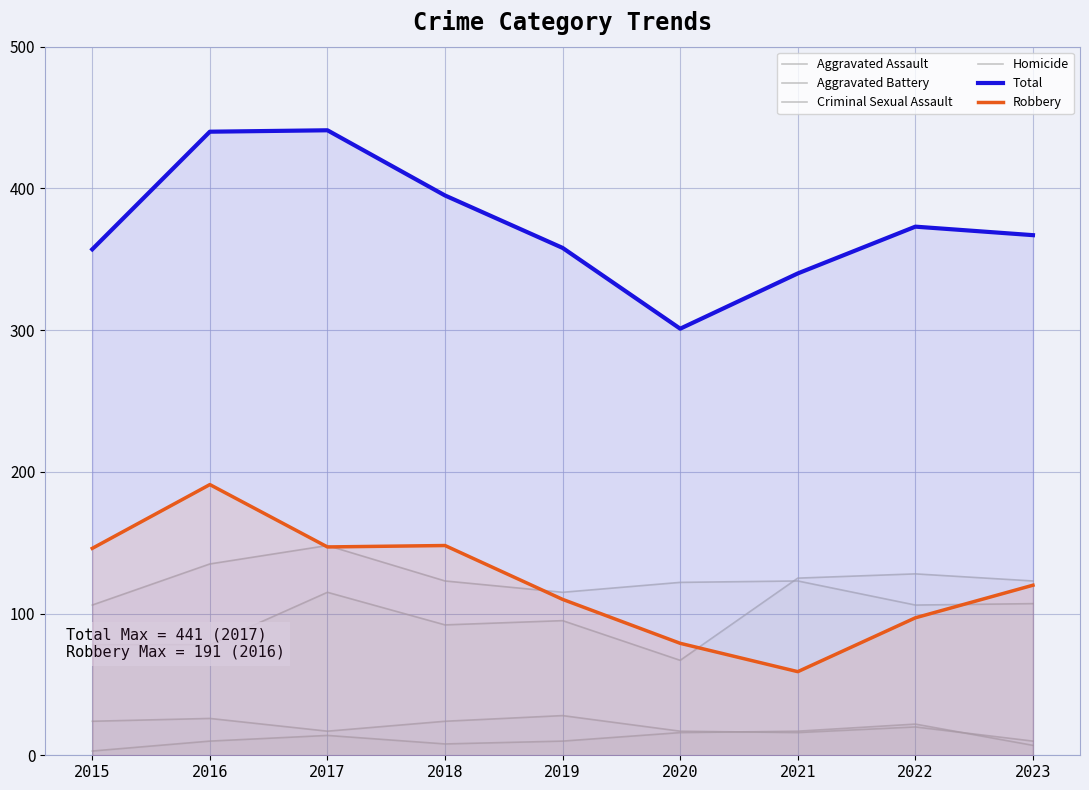

Is the value of Robbery at 2015 greater than the value of Homicide at 2018?

Yes